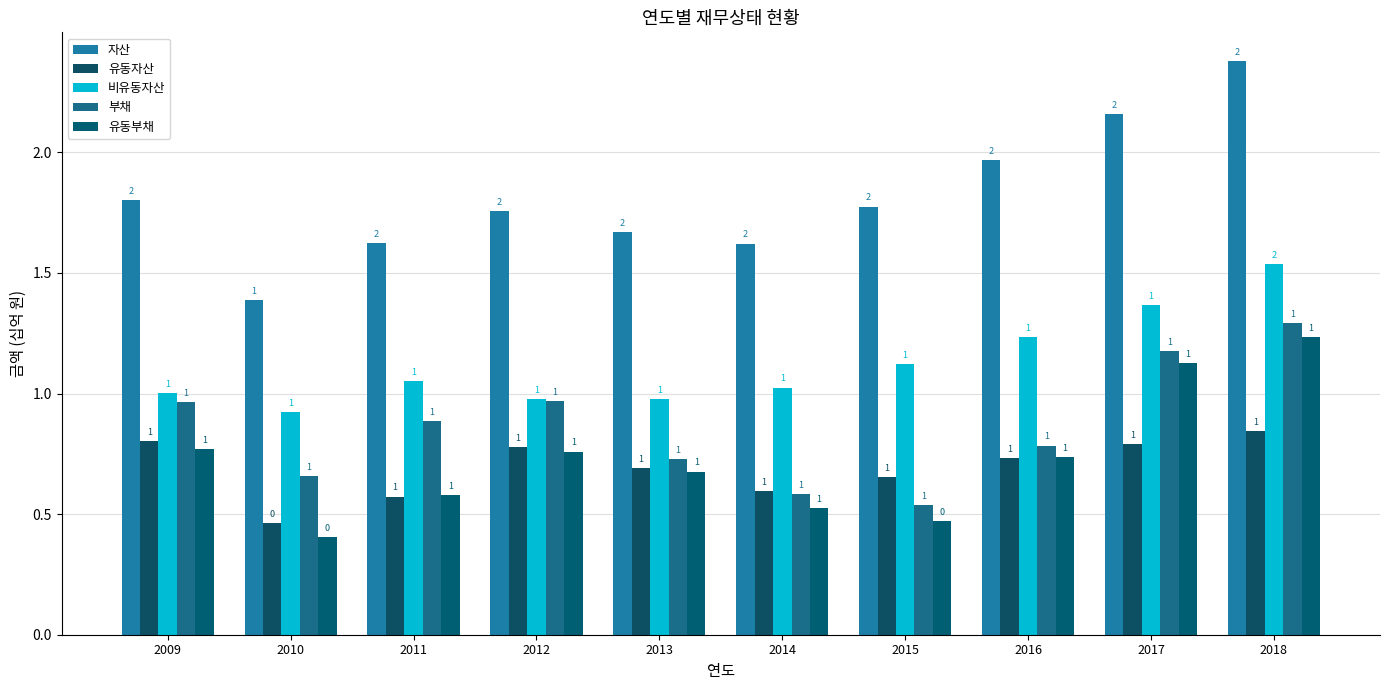

How many categories are shown in the chart?

10